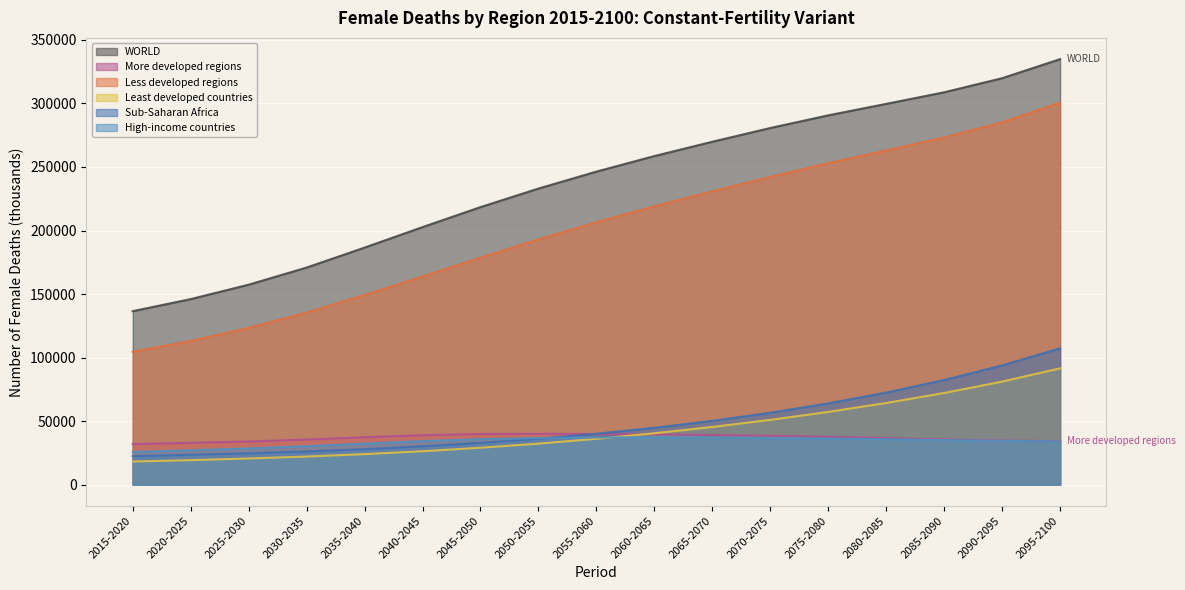

Reading left to right, transcribe all the data shown in this chart.

WORLD: 136531.1	146016.1	157359.8	170845.9	186551.4	202680.2	218423.4	233019.6	246364.9	258602.0	269873.1	280681.7	290640.7	299673.4	308789.0	319887.3	334870.0
More developed regions: 31935.9	32923.7	33986.1	35442.0	37276.6	38903.7	39842.3	40012.3	39861.8	39527.8	39059.6	38496.1	37649.5	36643.7	35551.2	34702.1	34272.3
Less developed regions: 104595.2	113092.4	123373.7	135403.9	149274.8	163776.5	178581.0	193007.3	206503.1	219074.2	230813.5	242185.5	252991.2	263029.6	273237.7	285185.2	300597.7
Least developed countries: 18198.7	19269.2	20571.5	22113.2	24001.6	26292.8	29038.4	32271.3	36052.2	40430.4	45378.1	50962.0	57245.2	64253.9	72134.8	81081.6	91490.9
Sub-Saharan Africa: 22426.6	23484.8	24691.6	26117.9	27910.6	30167.6	32900.9	36135.2	40035.1	44730.5	50190.4	56575.9	63966.5	72450.7	82349.6	93857.6	107279.2
High-income countries: 25753.0	27070.5	28492.2	30229.1	32275.9	34248.9	35773.8	36674.4	37151.6	37191.5	36954.5	36650.4	36214.9	35736.8	35090.3	34477.2	34013.7